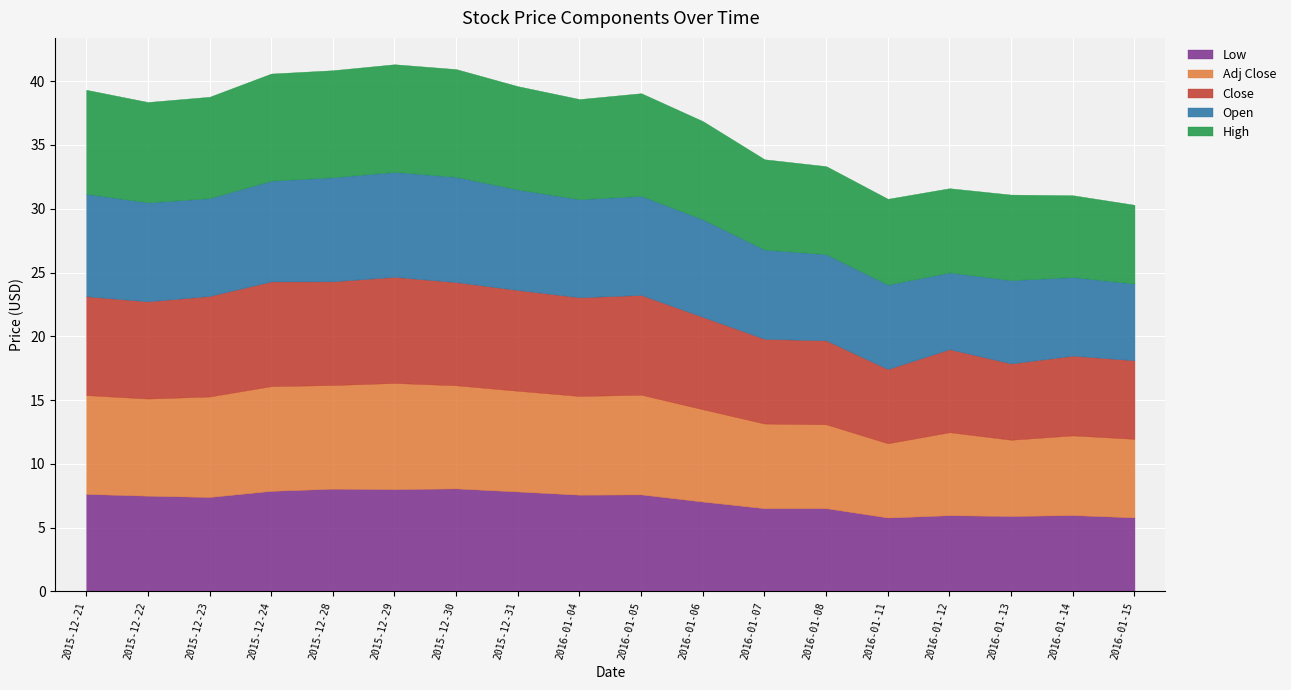

Which category has the highest value across all series?

2015-12-30